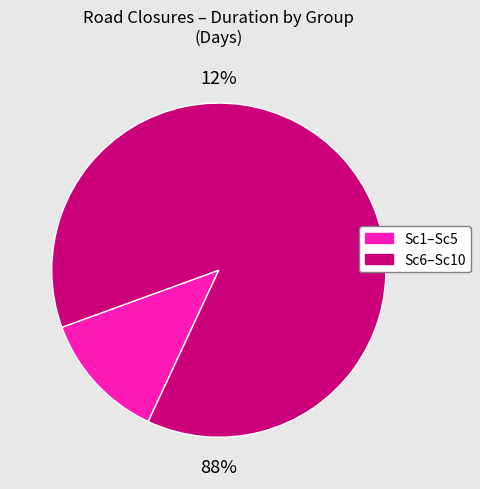

Between Sc8 and Sc3, which is larger?

Sc8